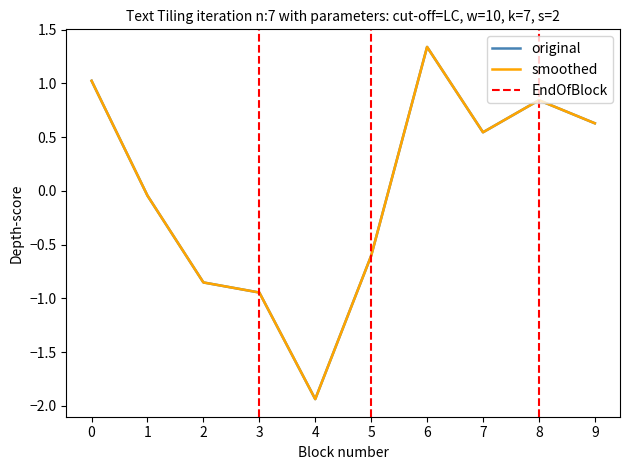

How many values in Adj Close are above zero?

5